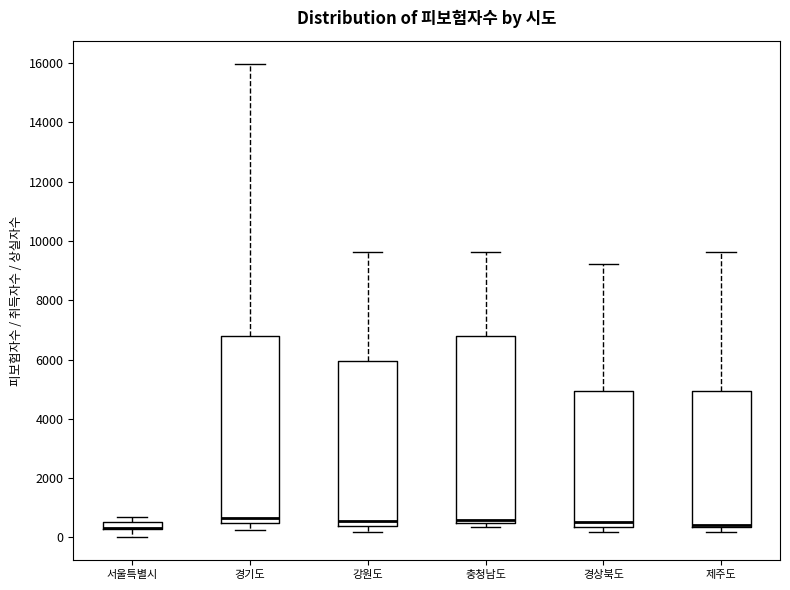

Where does the upper whisker of the box for 경기도 end on the y-axis? The values are not printed on the chart, so give them approximately, as read against the axis.

16000